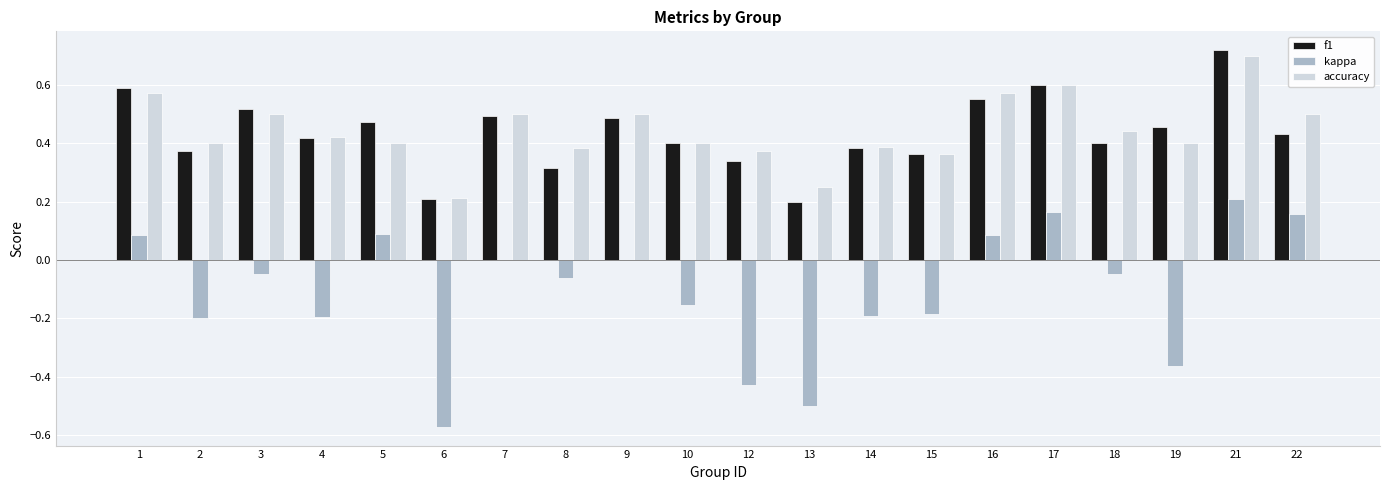

Which series changed the most between 5 and 14?

kappa